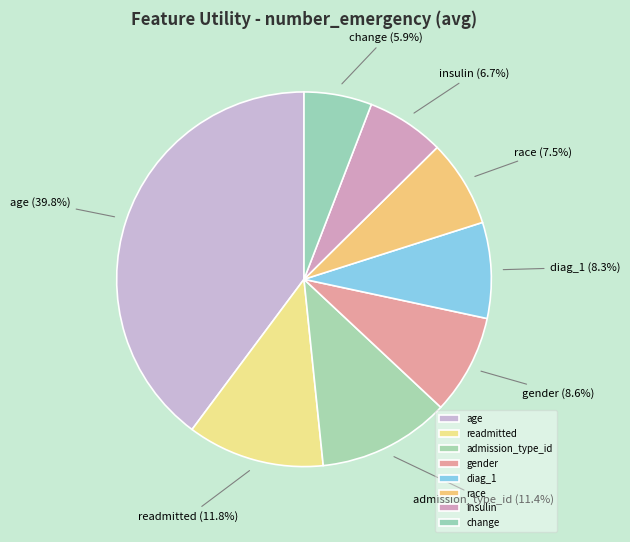

What is the total percentage of readmitted and change?

17.7%